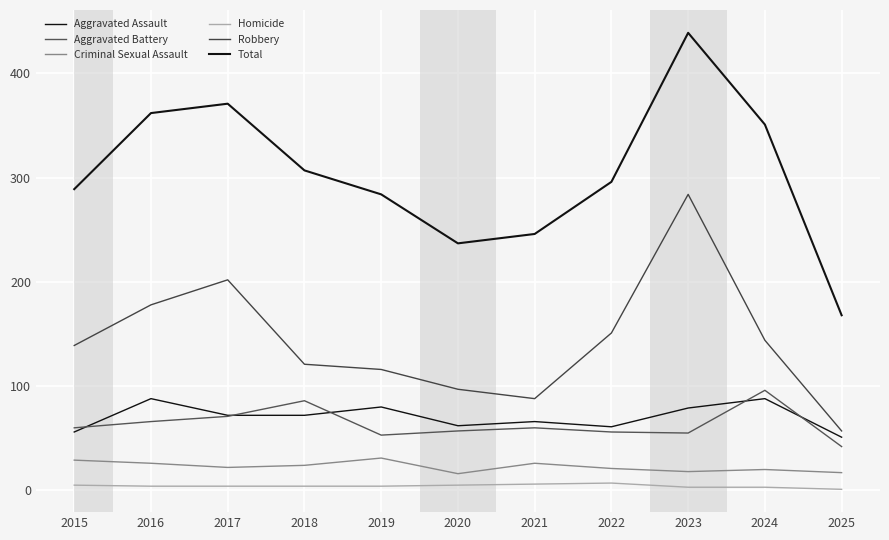

What is the difference between the maximum and minimum values in the Aggravated Assault series?

37